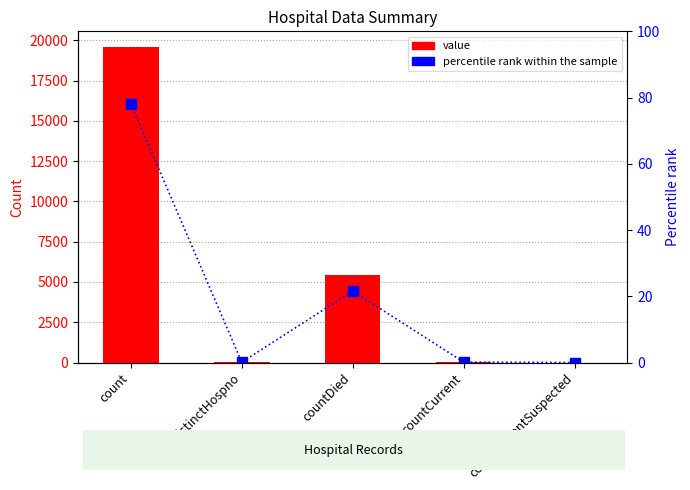

Rank the categories by percentile rank within the sample value from lowest to highest.

countCurrentSuspected, countDistinctHospno, countCurrent, countDied, count